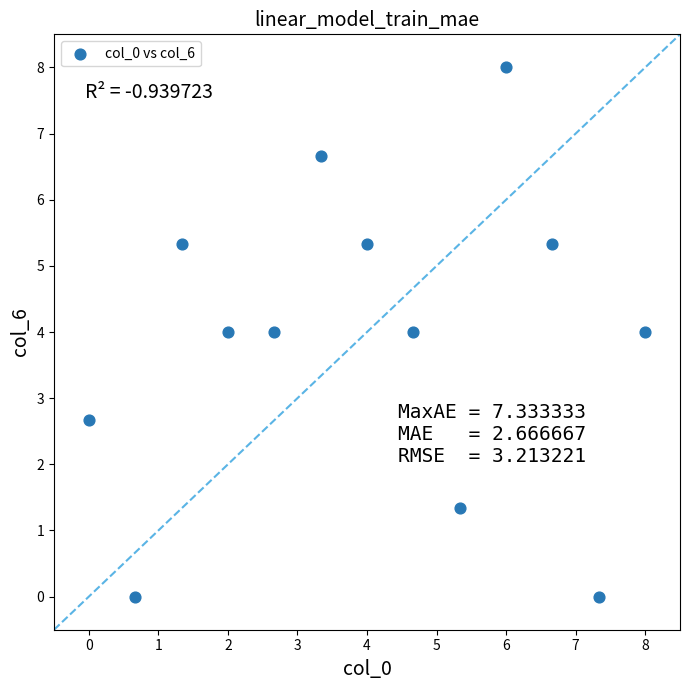

What is the range of X values (max minus min)?

8.0